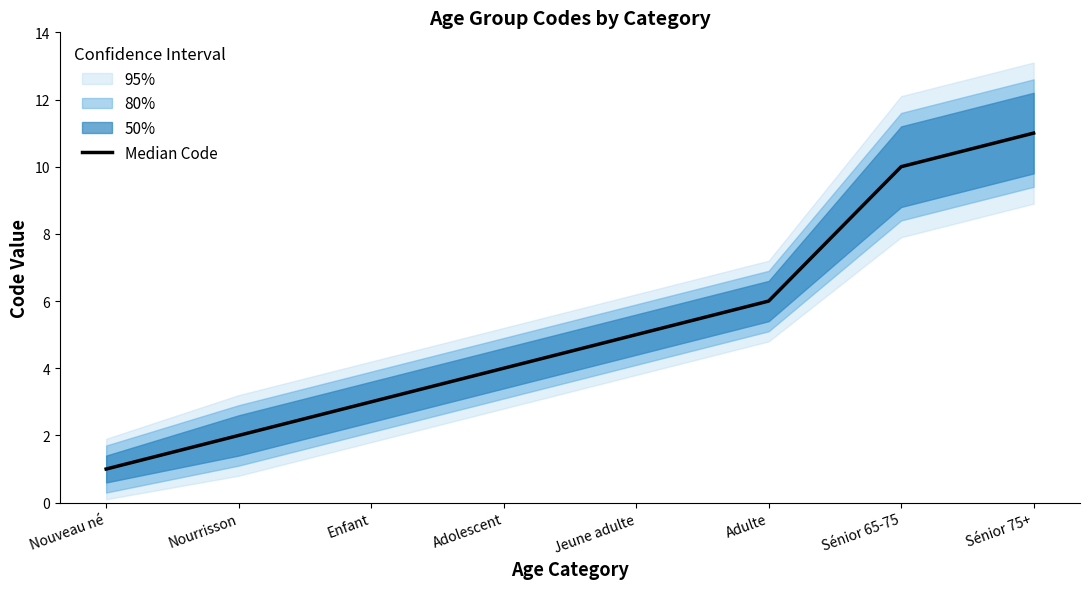

Which has a higher value, Nourrisson or Nouveau né?

Nourrisson